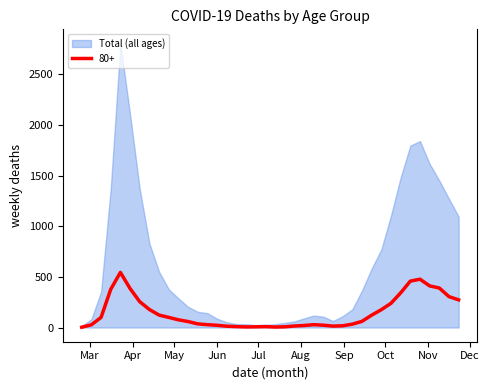

Is it true that 40 - 49 equals 1 at 2020-08-24?

False